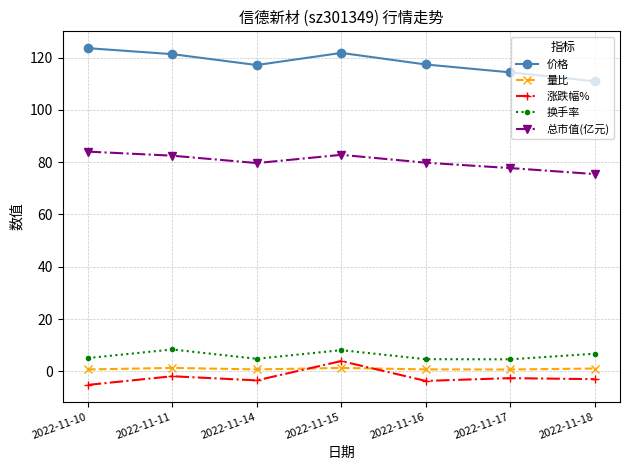

Between 2022-11-10 and 2022-11-15, which series saw the biggest shift?

涨跌幅%